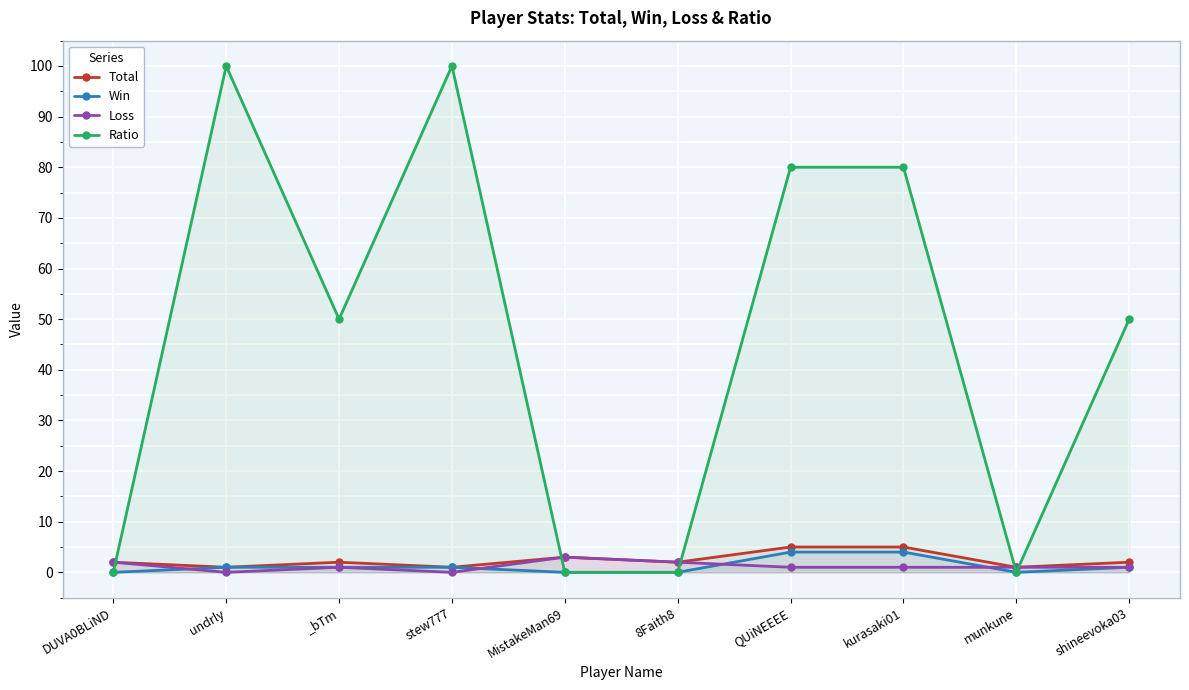

Count the Total values in the range 1 to 3.

8